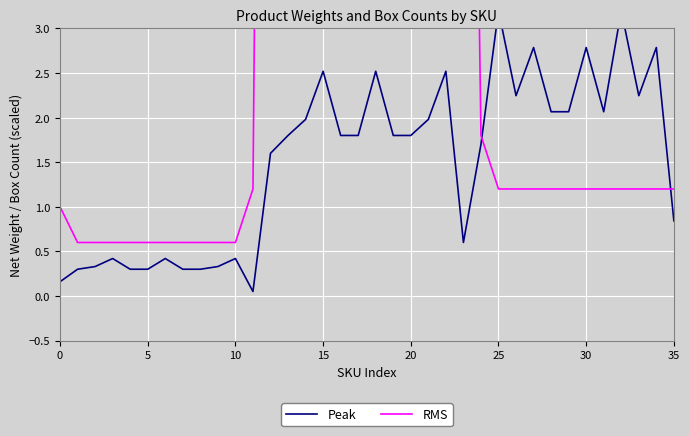

Which series has the widest spread of values?

RMS